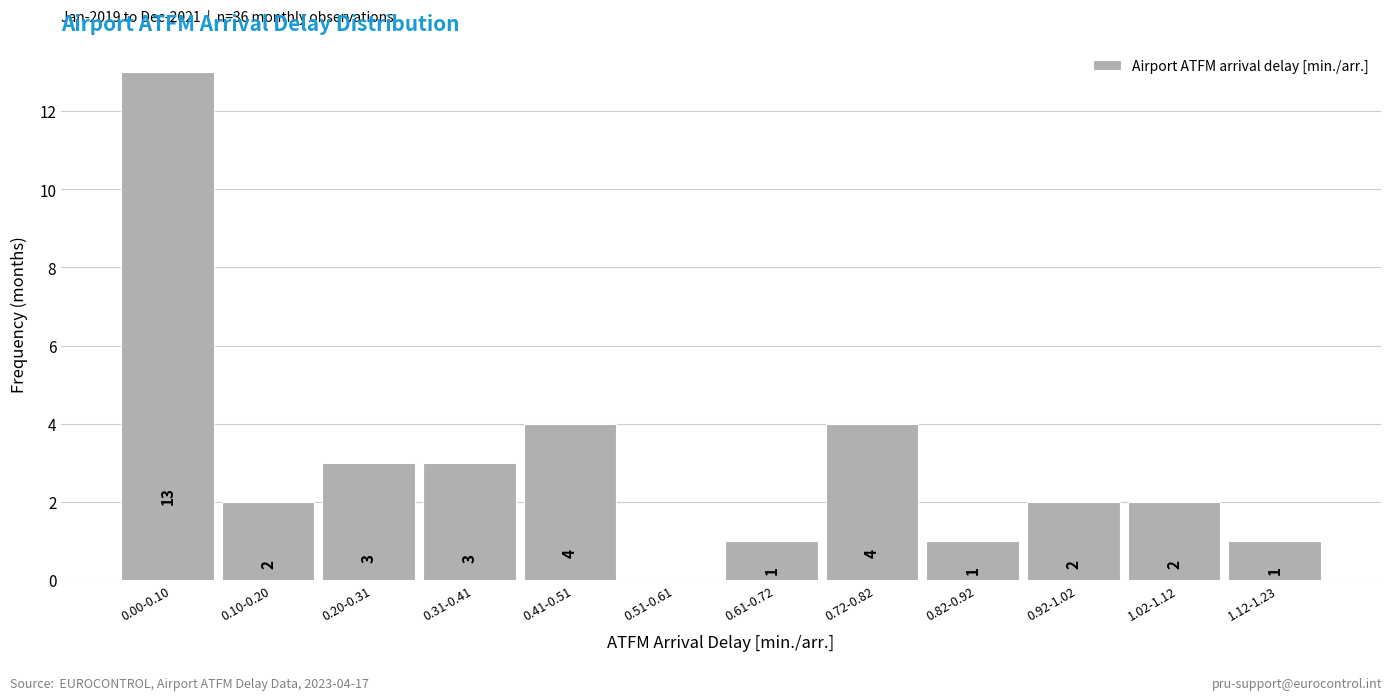

Reading left to right, extract all data points from this chart.

0.00-0.10=13	0.10-0.20=2	0.20-0.31=3	0.31-0.41=3	0.41-0.51=4	0.51-0.61=0	0.61-0.72=1	0.72-0.82=4	0.82-0.92=1	0.92-1.02=2	1.02-1.12=2	1.12-1.23=1